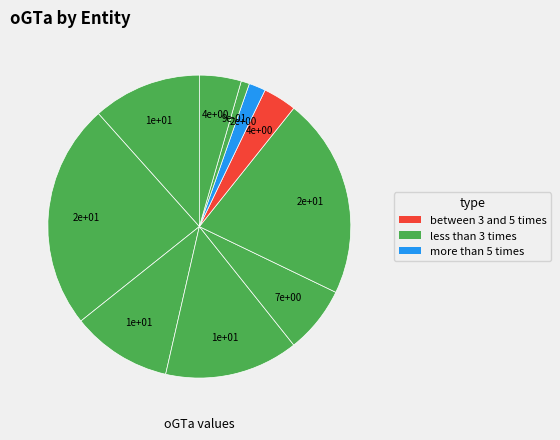

Count the number of slices in the pie.

10